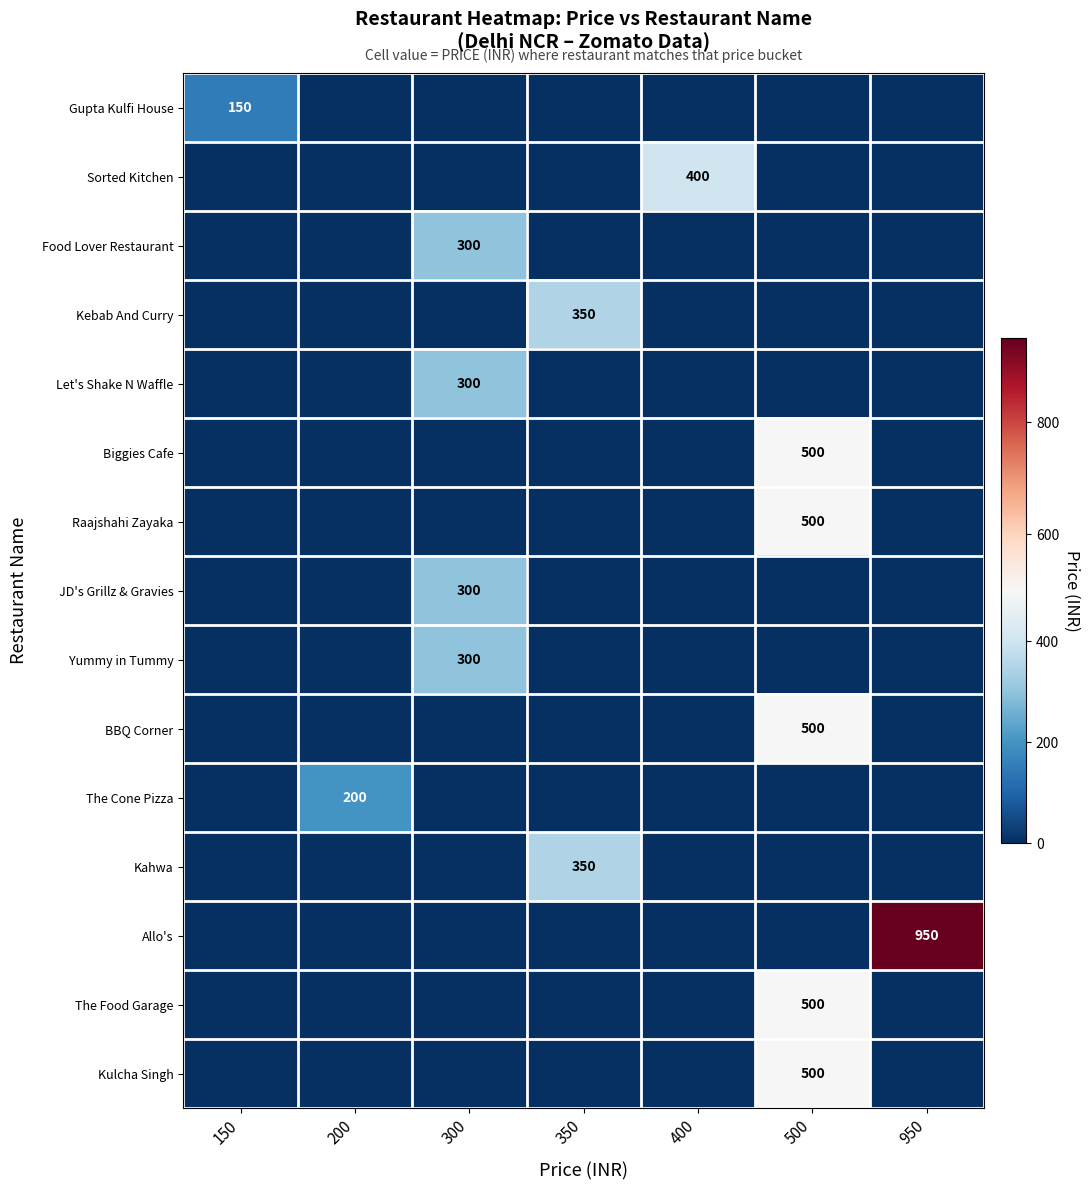

Where is Biggies Cafe nearest to the value 250?

150